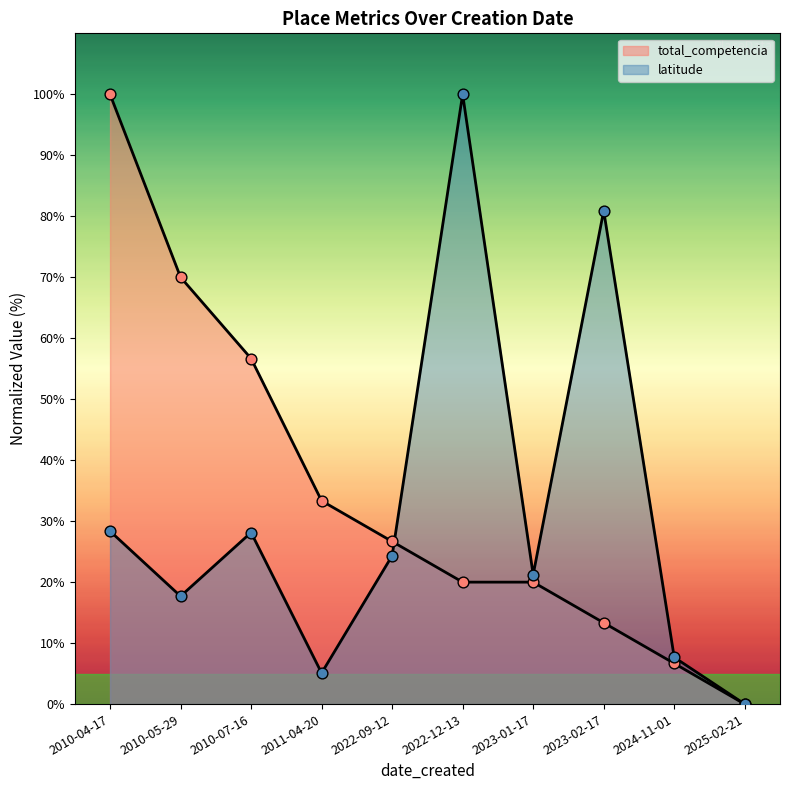

What are all the series names shown in the legend?

latitude, total_competencia